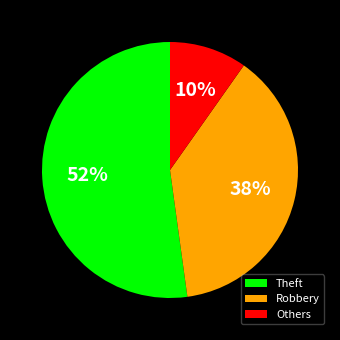

How many slices are in this pie chart?

3